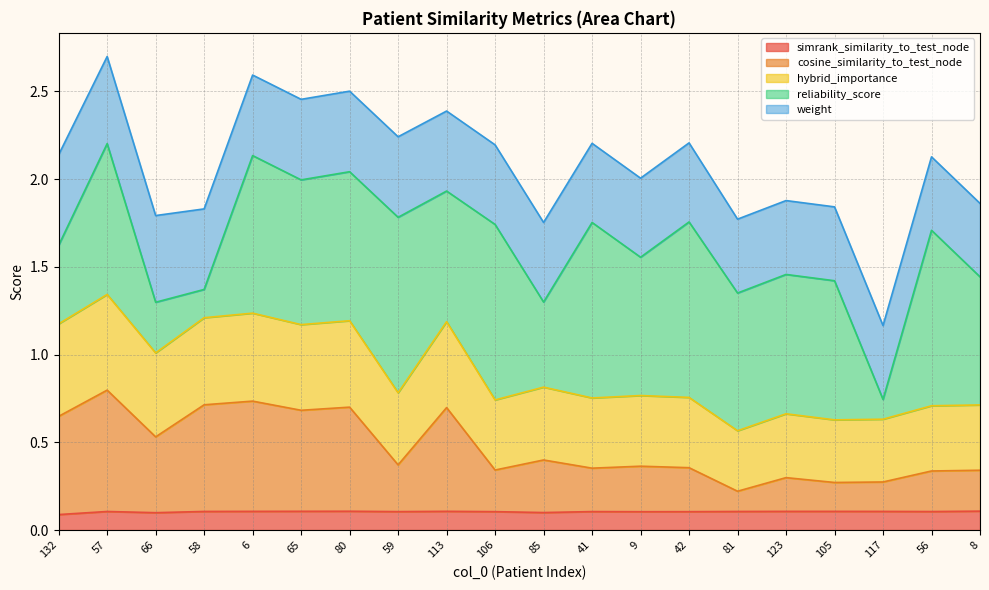

What is the total value across all series at 113?

2.4